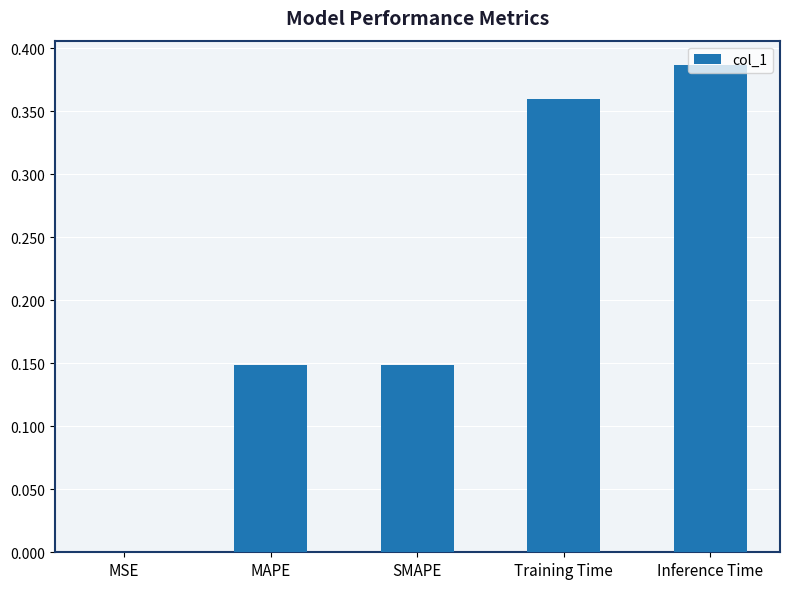

How many data points does each series have?

5